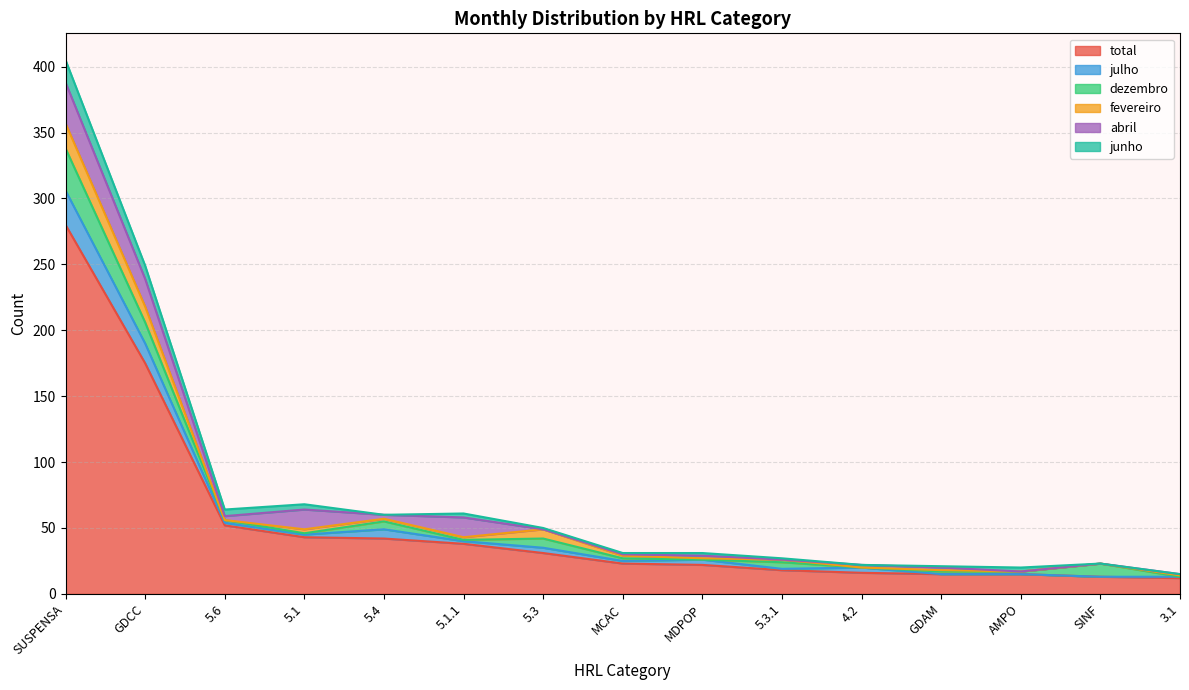

After their last crossing, which series has the higher values: julho or fevereiro?

julho